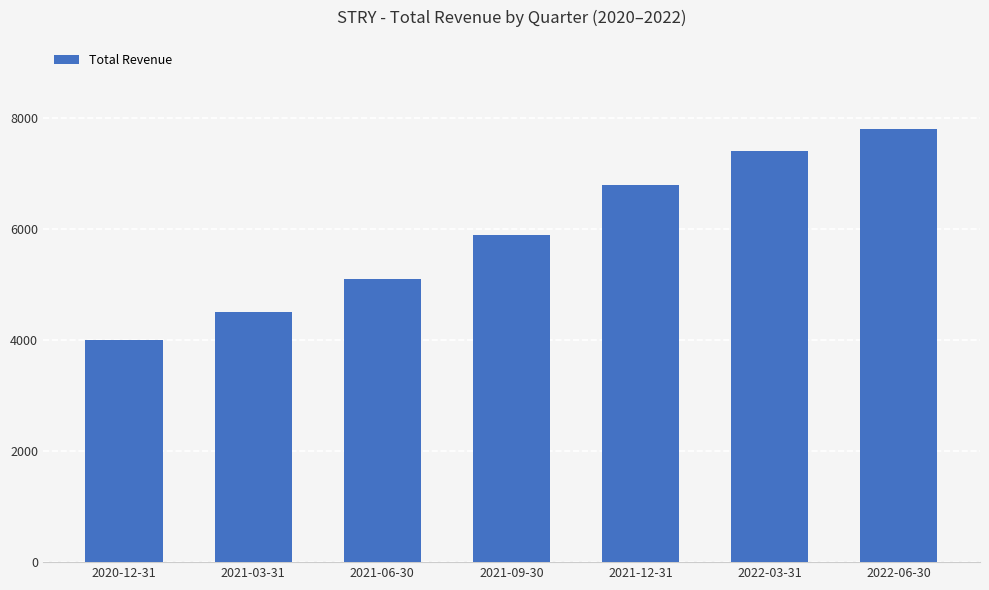

List the labels in order of value, smallest first.

2020-12-31, 2021-03-31, 2021-06-30, 2021-09-30, 2021-12-31, 2022-03-31, 2022-06-30